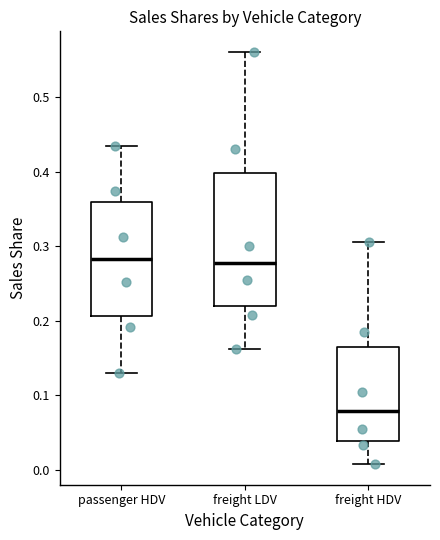

Comparing the boxes themselves (not the whiskers), which one is the tallest?

freight LDV